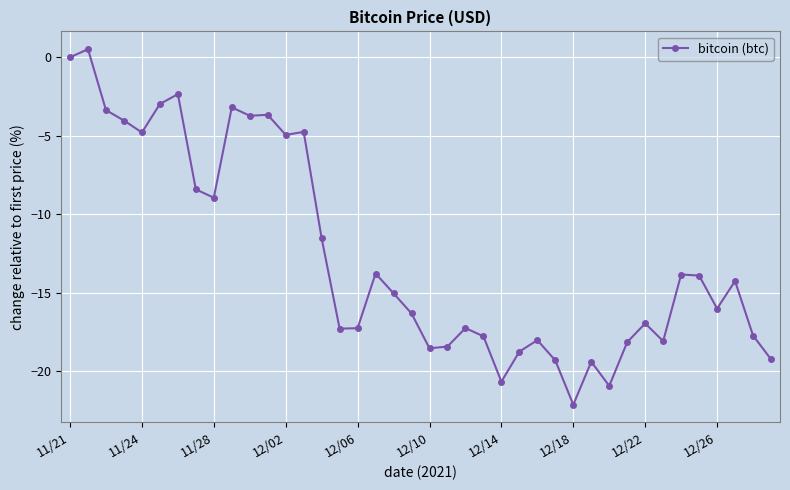

True or false: there are more than 1 points higher than both neighbors.

True